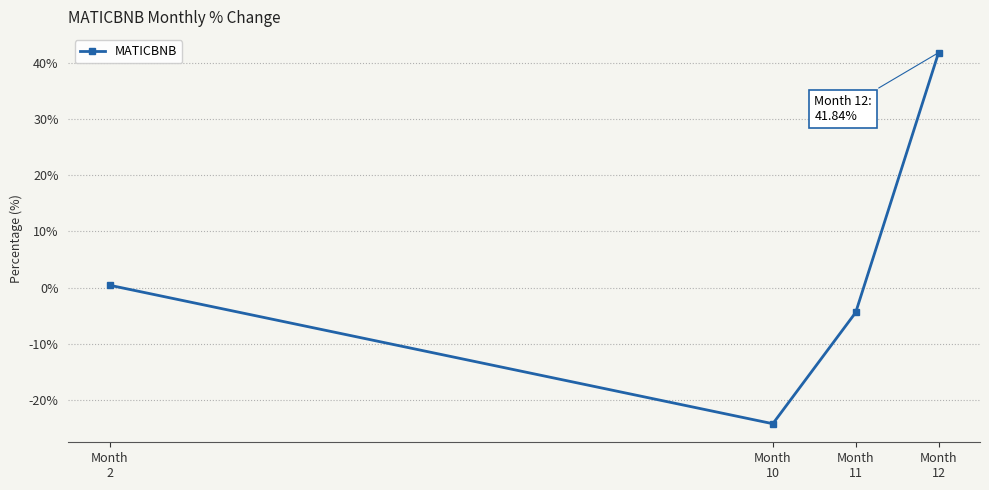

True or false: the data has more than 0 interior local peaks.

False